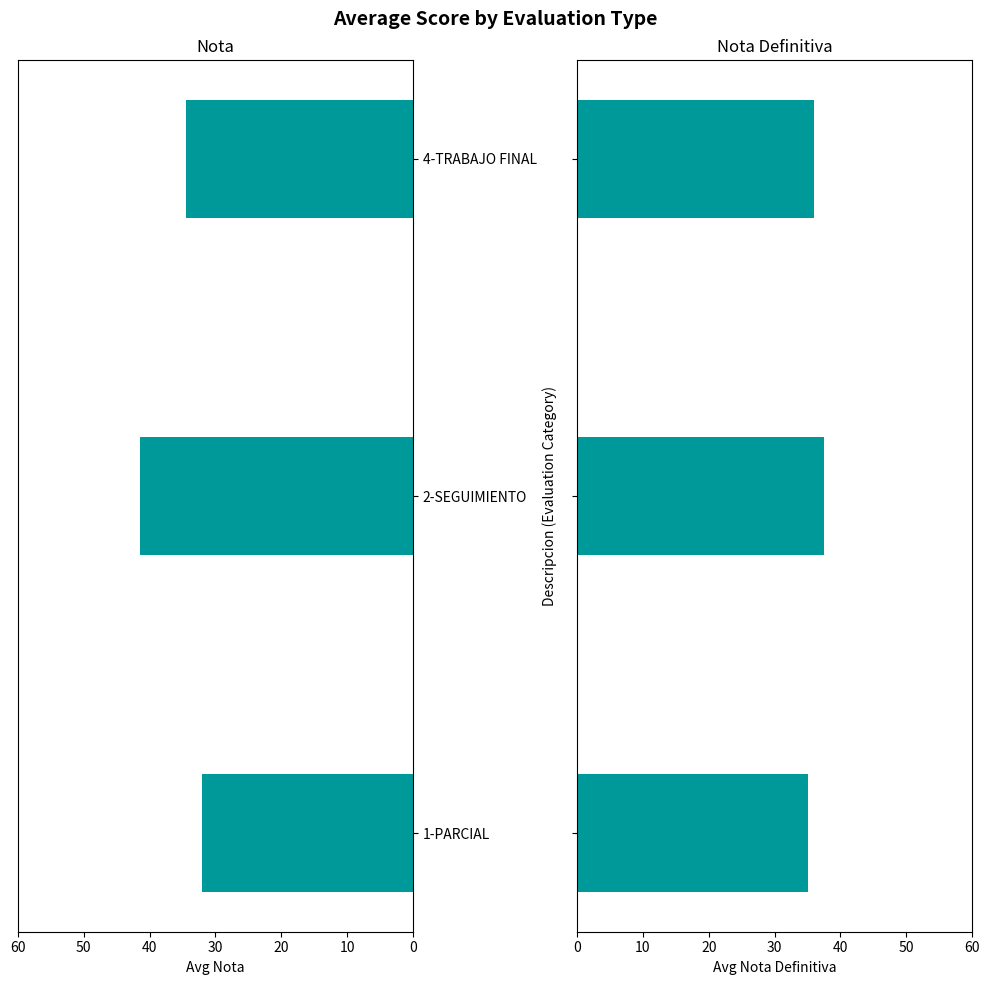

List the series in order of their overall mean, highest first.

Nota Definitiva, Nota